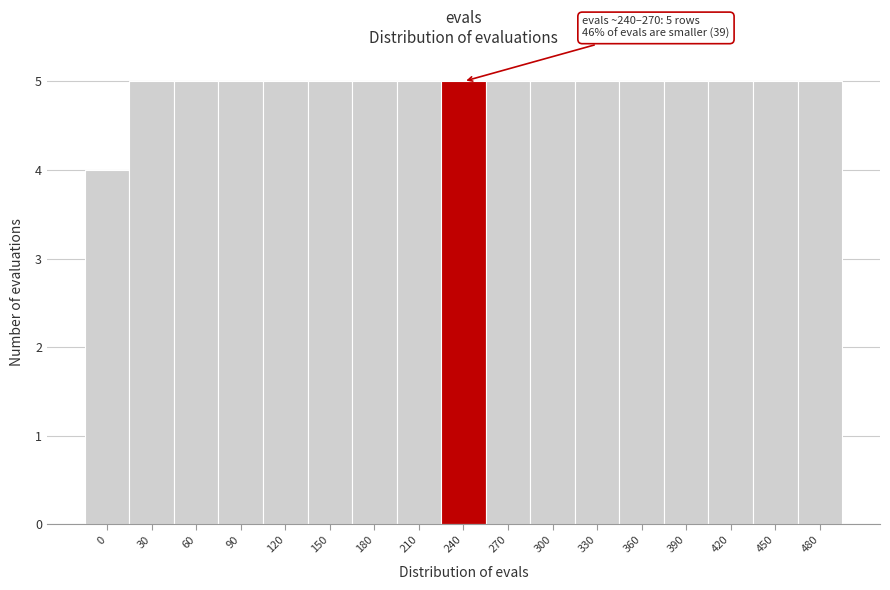

Reading left to right, transcribe all the data shown in this chart.

4	5	5	5	5	5	5	5	5	5	5	5	5	5	5	5	5